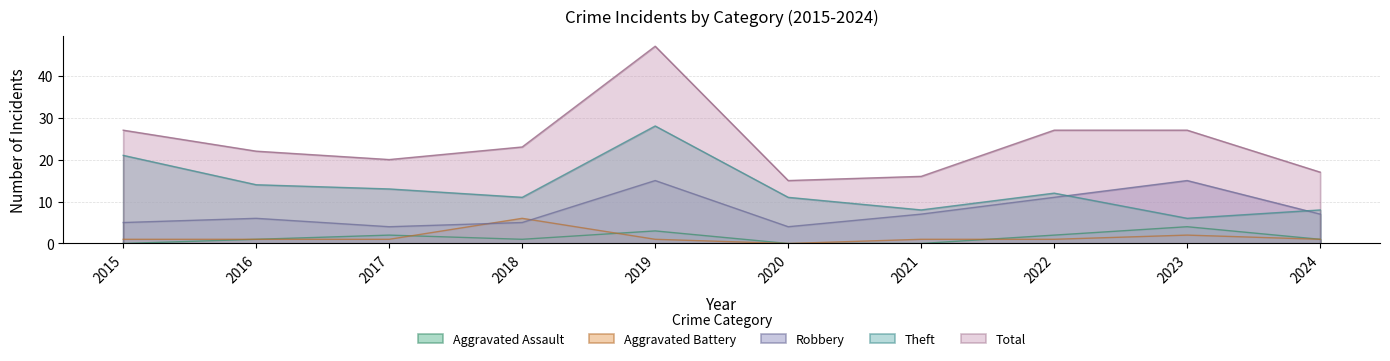

At 2018, list the series in order from smallest to largest.

Aggravated Assault, Robbery, Aggravated Battery, Theft, Total